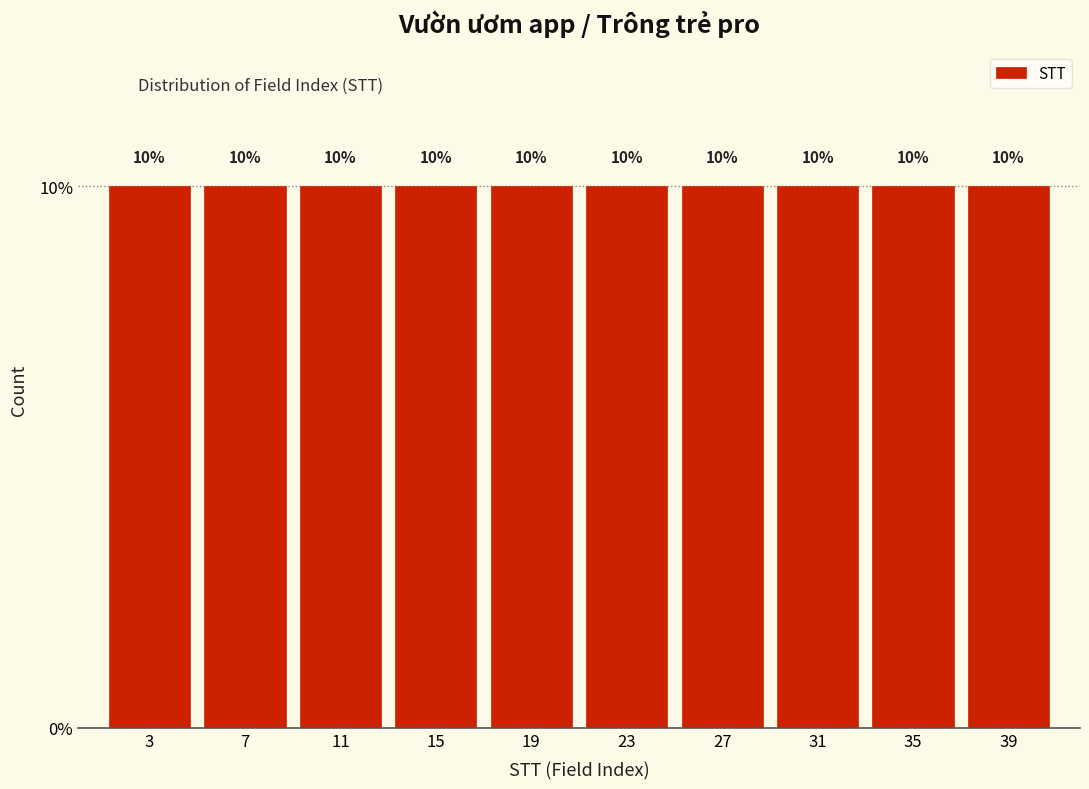

Reading left to right, list every bar in this chart as the range it spans on the x-axis followed by its height.

1 to 5: 10
5 to 9: 10
9 to 13: 10
13 to 17: 10
17 to 21: 10
21 to 25: 10
25 to 29: 10
29 to 33: 10
33 to 37: 10
37 to 41: 10